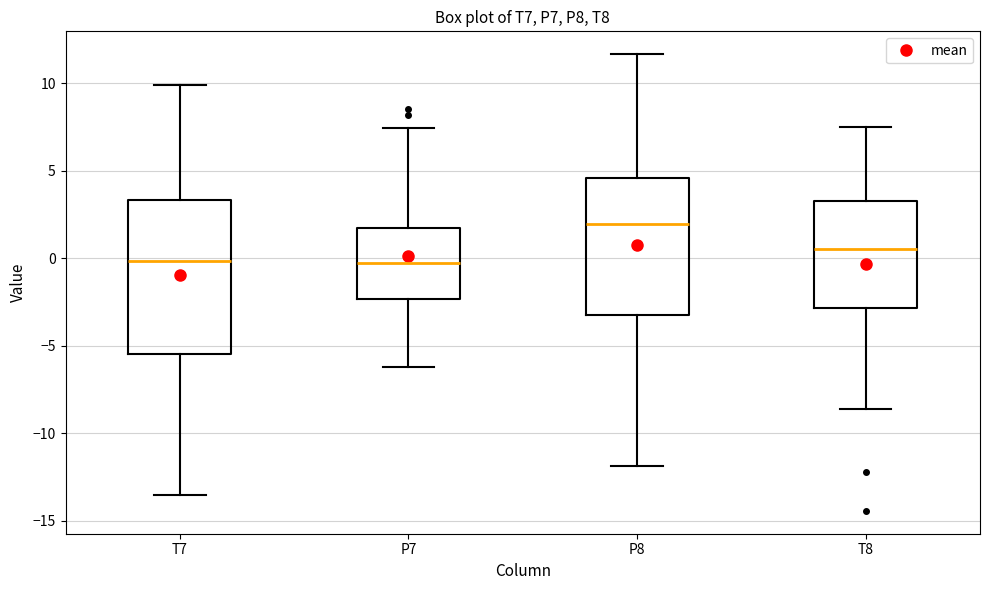

Comparing the boxes themselves (not the whiskers), which one is the tallest?

T7